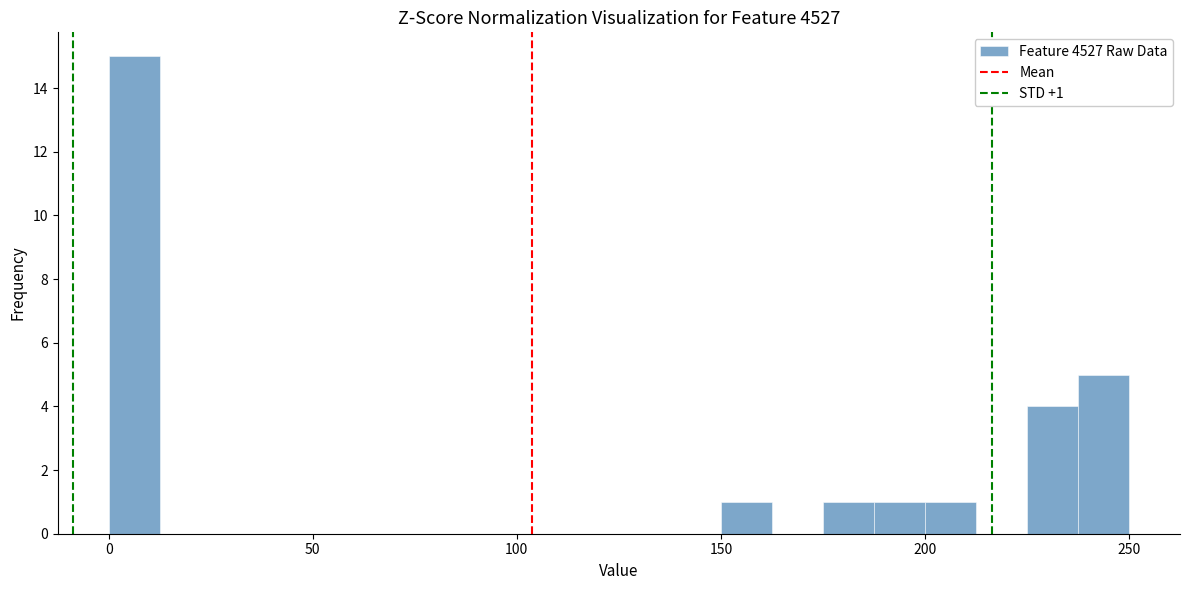

Around what value on the x-axis is the tallest bar? Give the approximate position of its centre, as read against the axis.

5